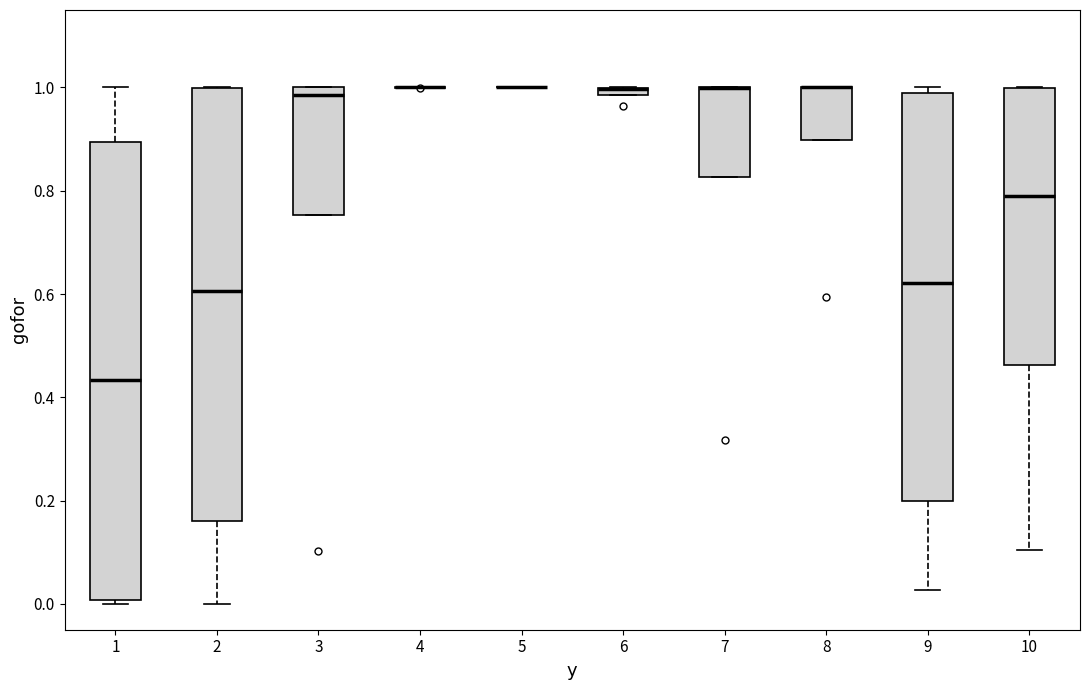

Where is the lower edge of the box at x = 8 on the y-axis? The values are not printed on the chart, so give them approximately, as read against the axis.

0.90